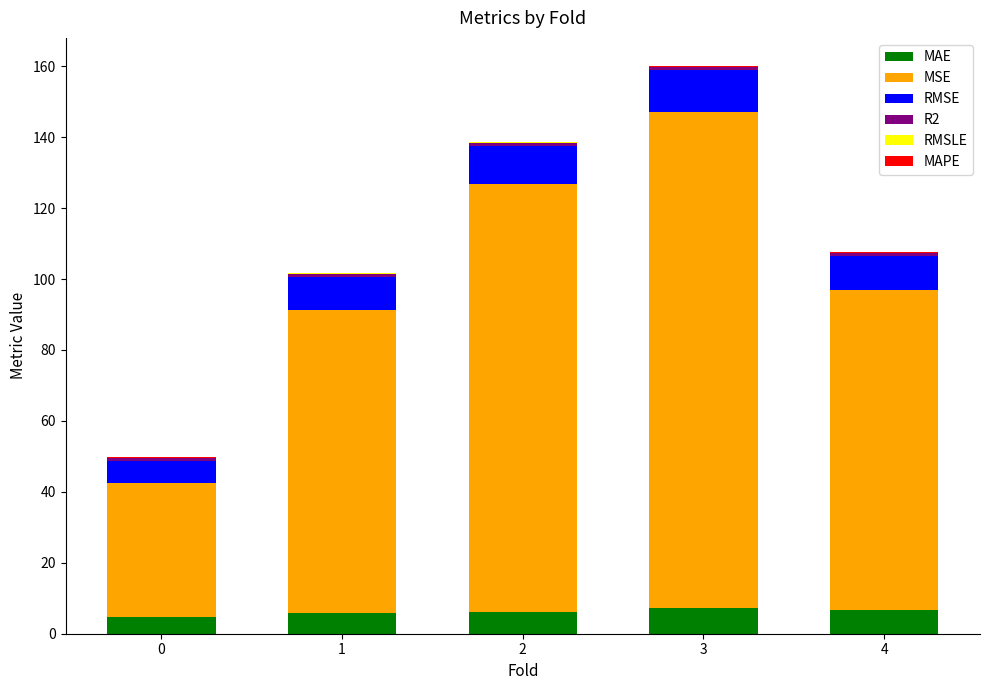

At which category is the sum across all series the highest?

3